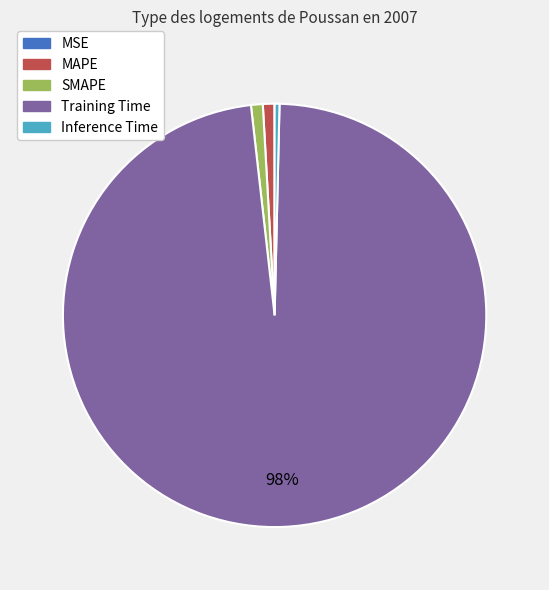

To the nearest percent, what is the combined percentage of SMAPE and MAPE?

2%